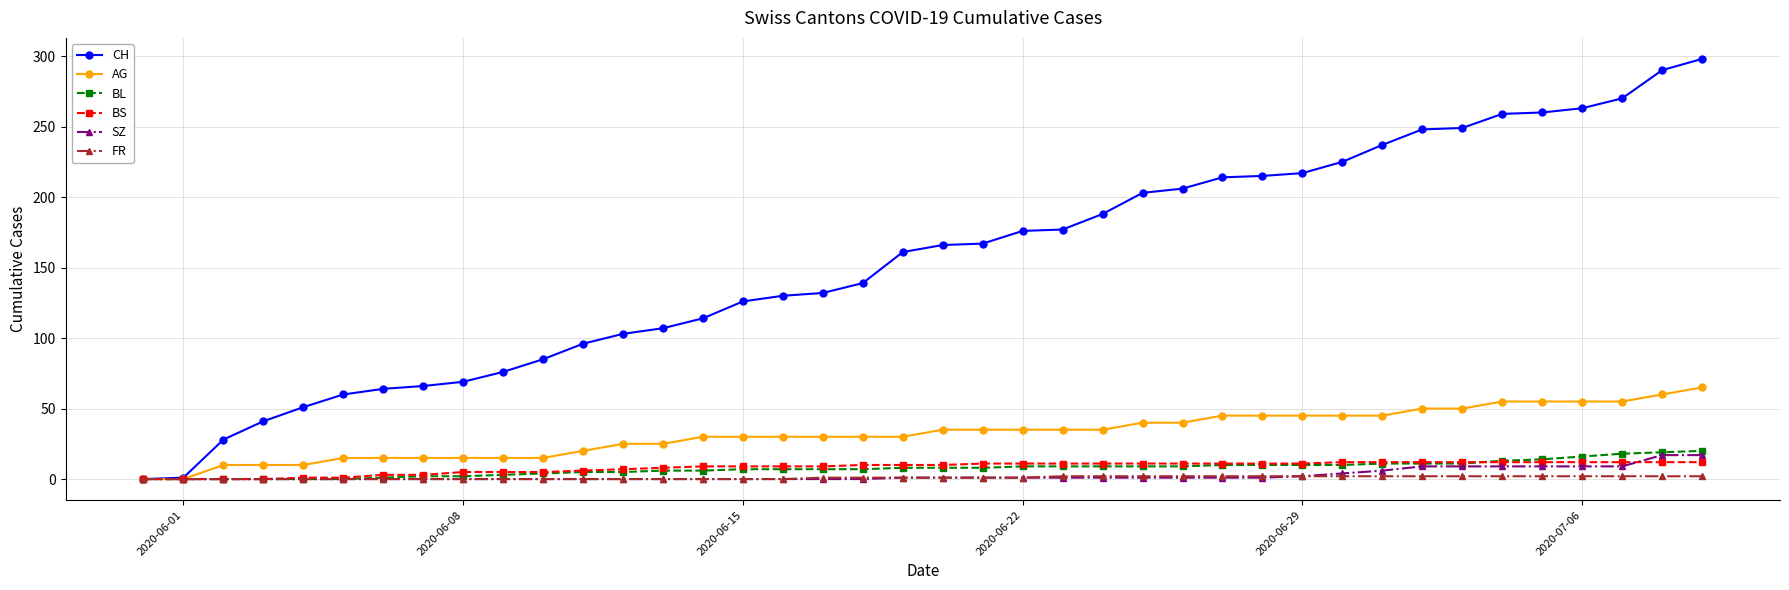

Which series has the largest total across all categories?

CH